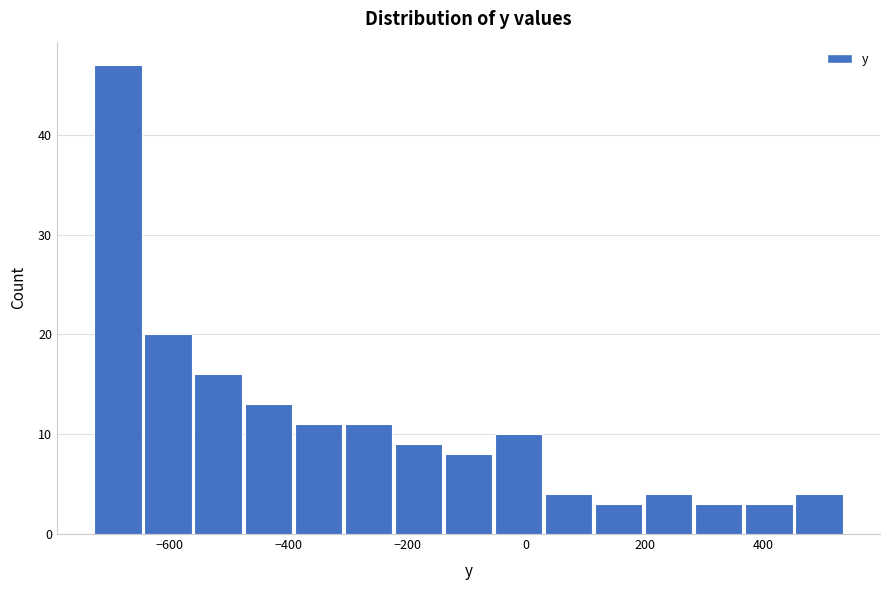

Reading left to right, transcribe this chart: for each bar, give the range it covers on the x-axis and its height. Neither the bar edges nor the heights are printed on the chart, so give them approximately, as read against the axes.

-720 to -640: 47
-640 to -560: 20
-560 to -480: 16
-480 to -400: 13
-400 to -300: 11
-300 to -220: 11
-220 to -140: 9
-140 to -60: 8
-60 to 20: 10
20 to 120: 4
120 to 200: 3
200 to 280: 4
280 to 360: 3
360 to 460: 3
460 to 540: 4